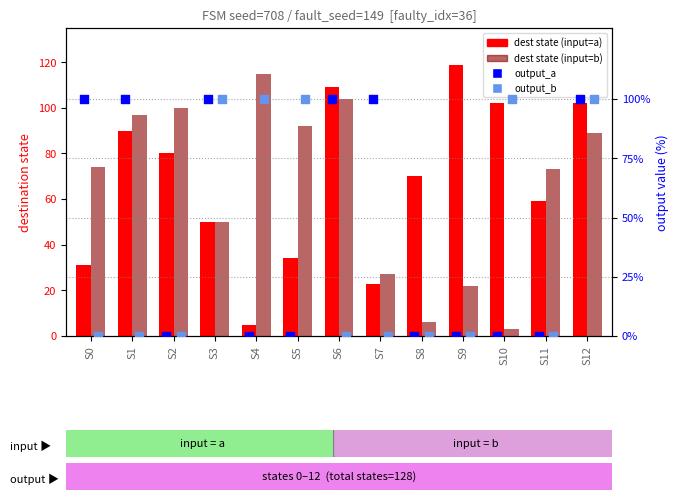

Which series contains the highest Y value?

dest (input=a)